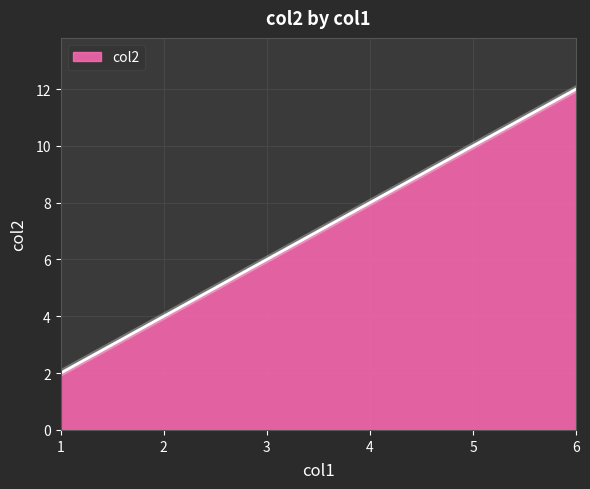

What is the greatest value displayed?

12